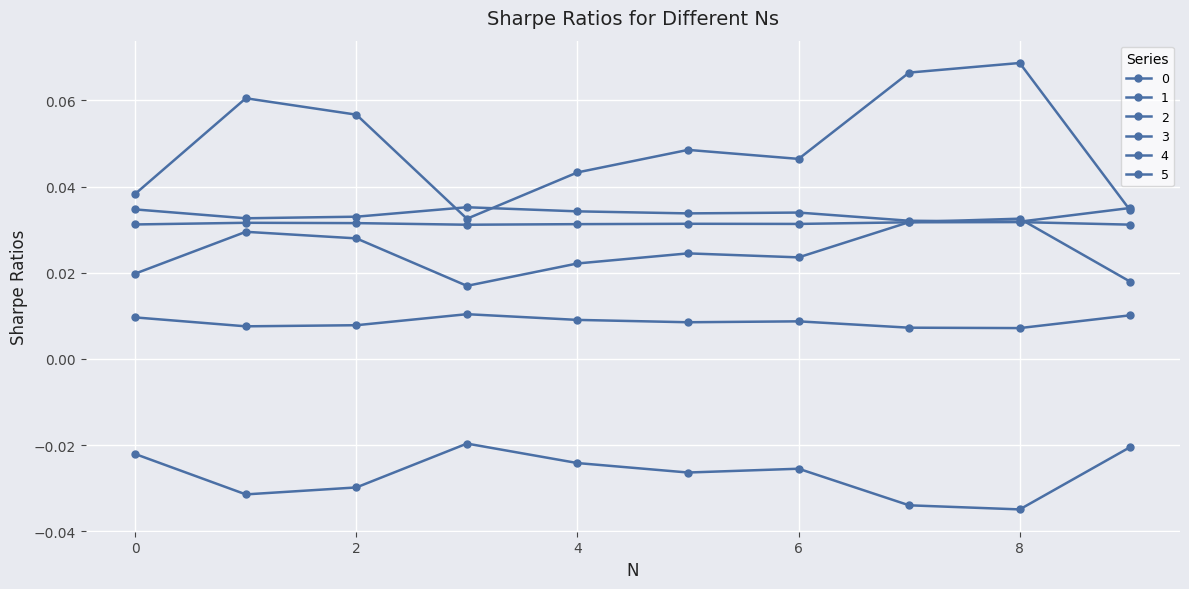

Count the 5 values in the range 0 to 1.

10